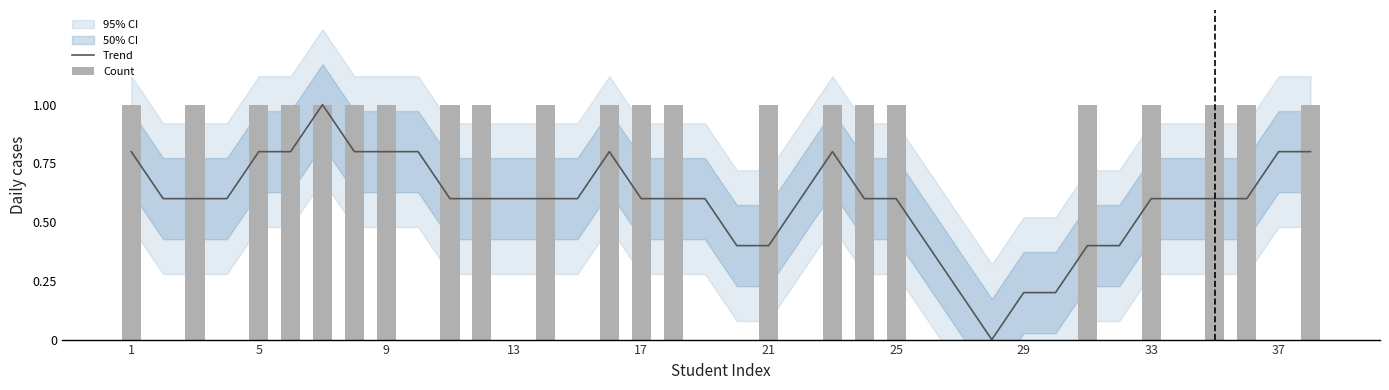

Which series has the largest total across all categories?

Trend